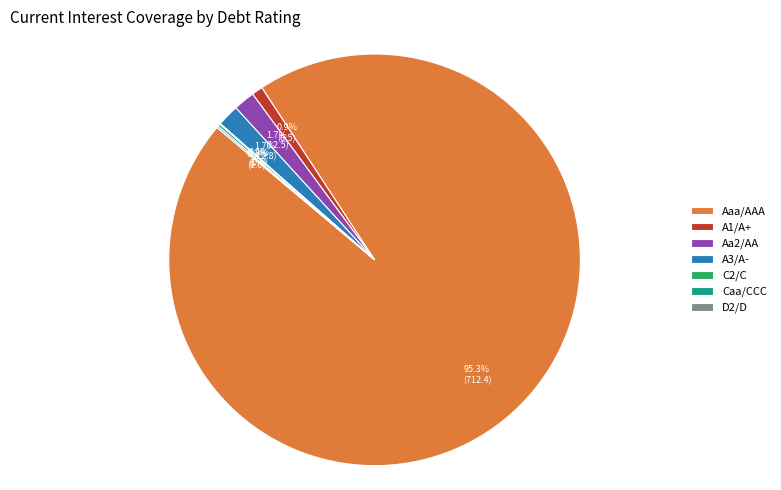

To the nearest percent, what percentage of the pie is Aa2/AA?

2%